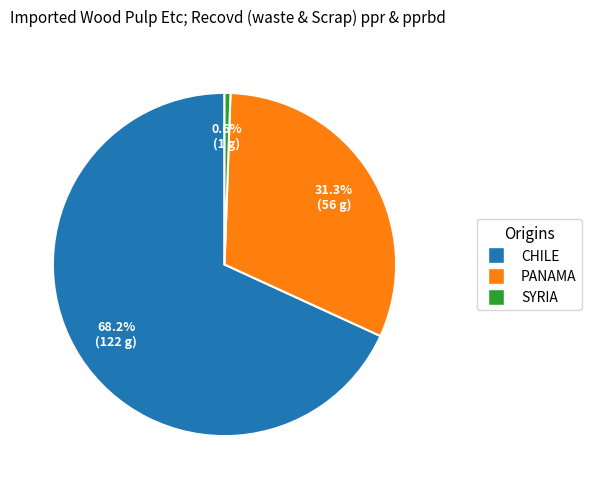

Is there a majority slice in this chart?

Yes